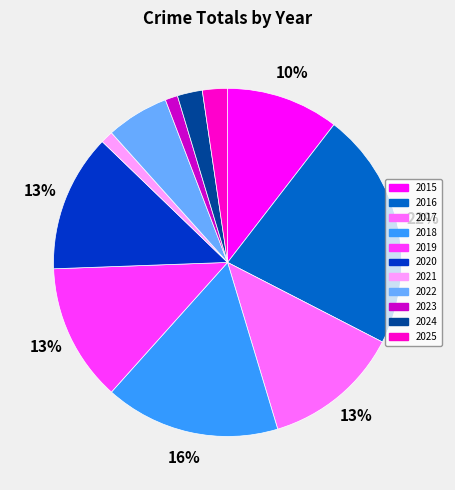

Is 2017 the majority of the pie?

No